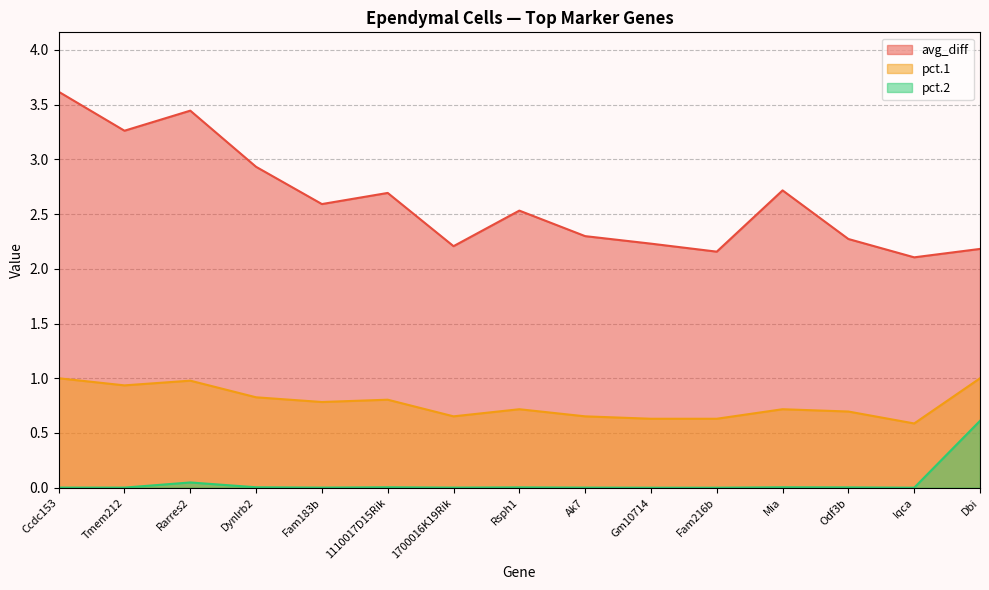

How many data points in pct.2 are above 0?

12